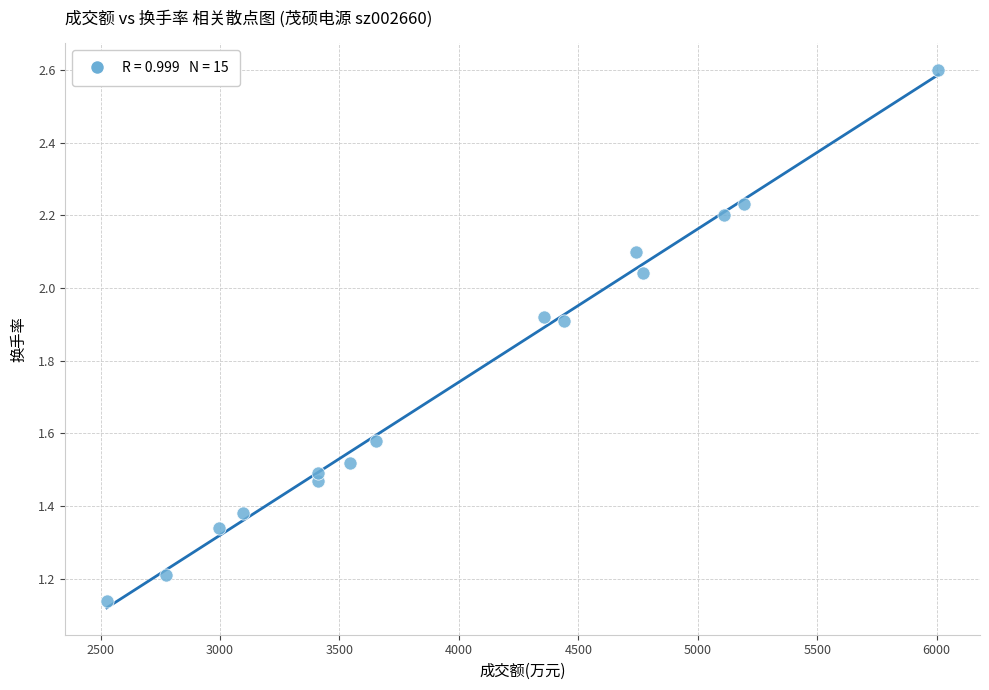

What is the range of X values (max minus min)?

3481.0